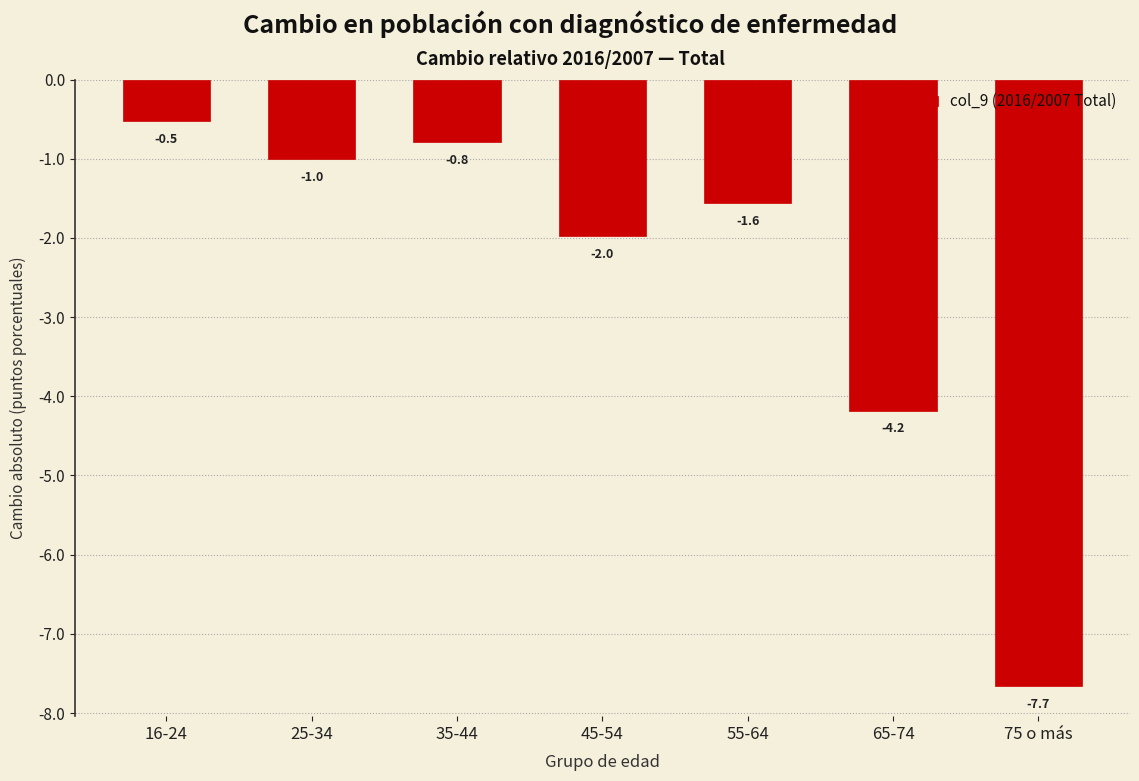

Reading left to right, what are all the values shown in this chart?

-0.5	-1.0	-0.8	-2.0	-1.6	-4.2	-7.7